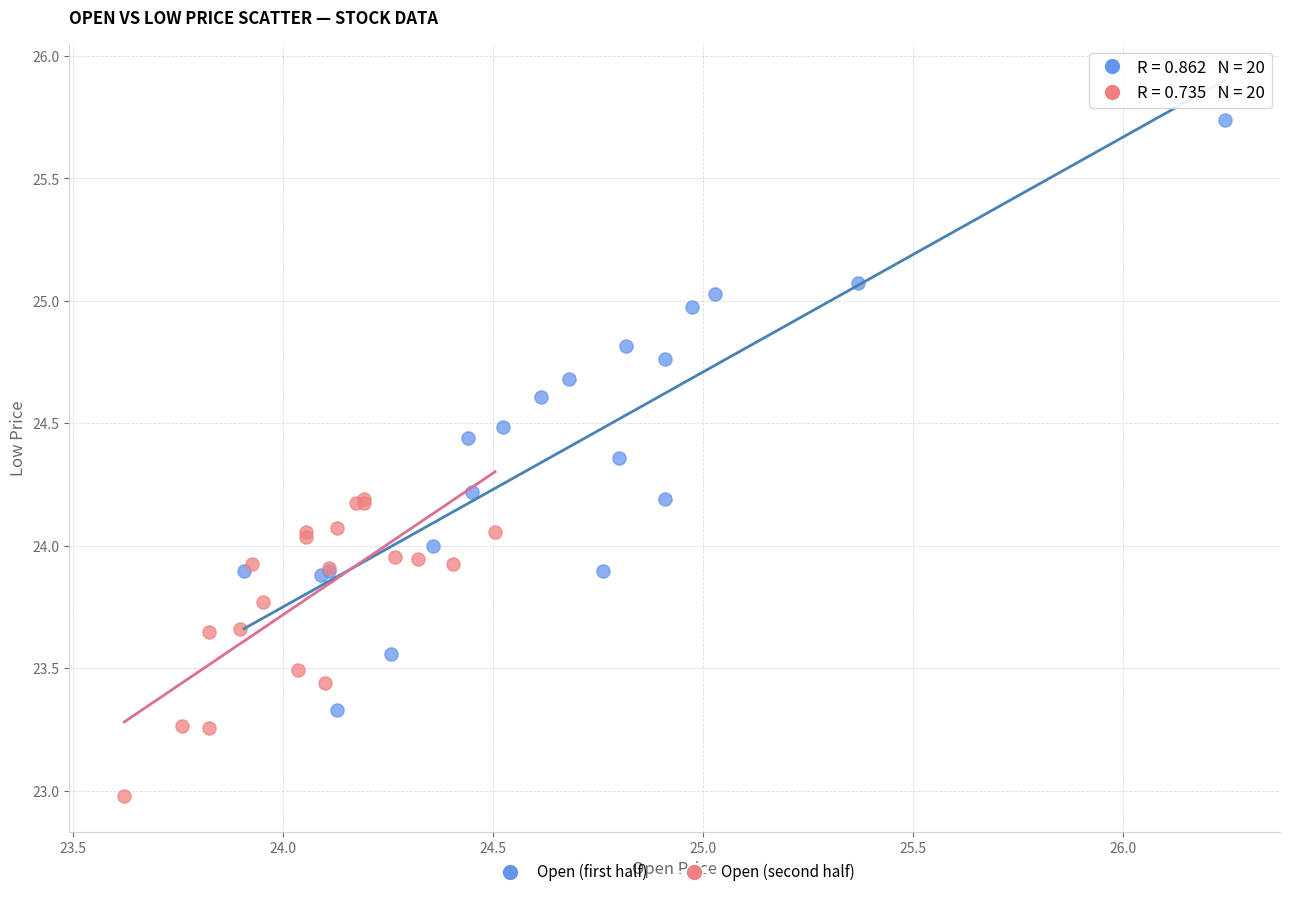

Which series has the widest spread of Y values?

Open (first half)